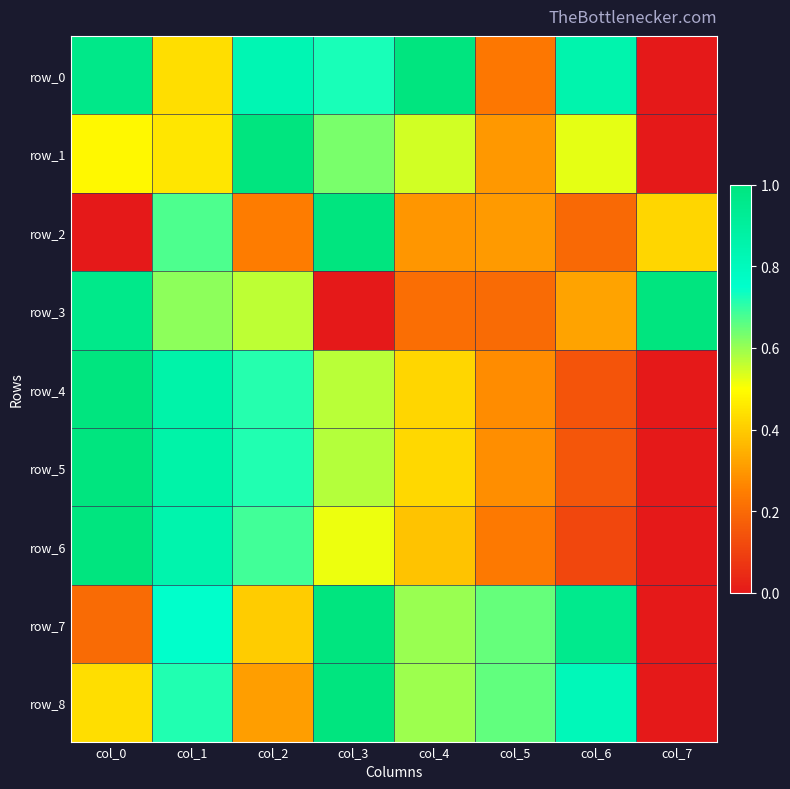

Is the value of row_4 at col_7 greater than the value of row_2 at col_1?

No